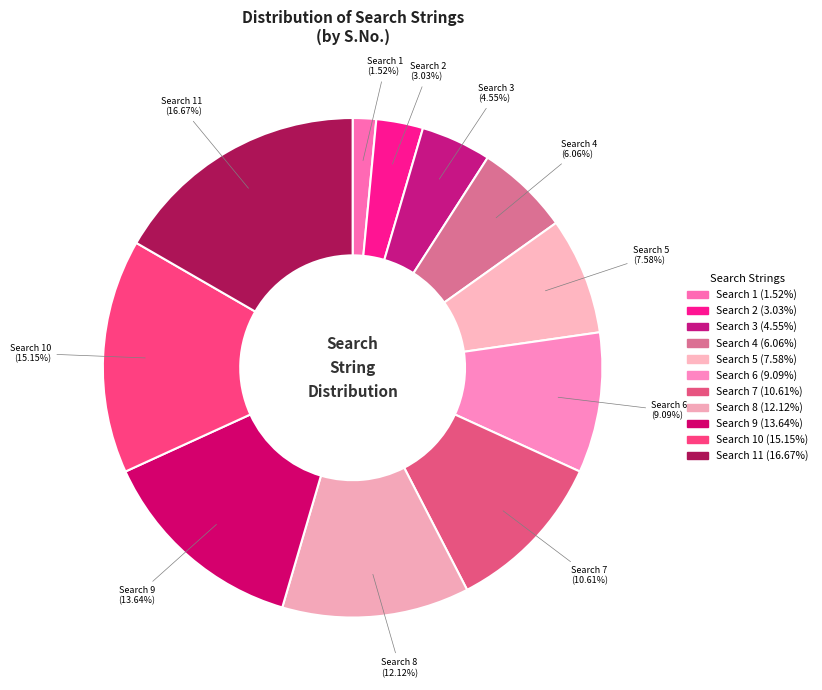

Does Search 5 (7.58%) represent more than half of the total?

No